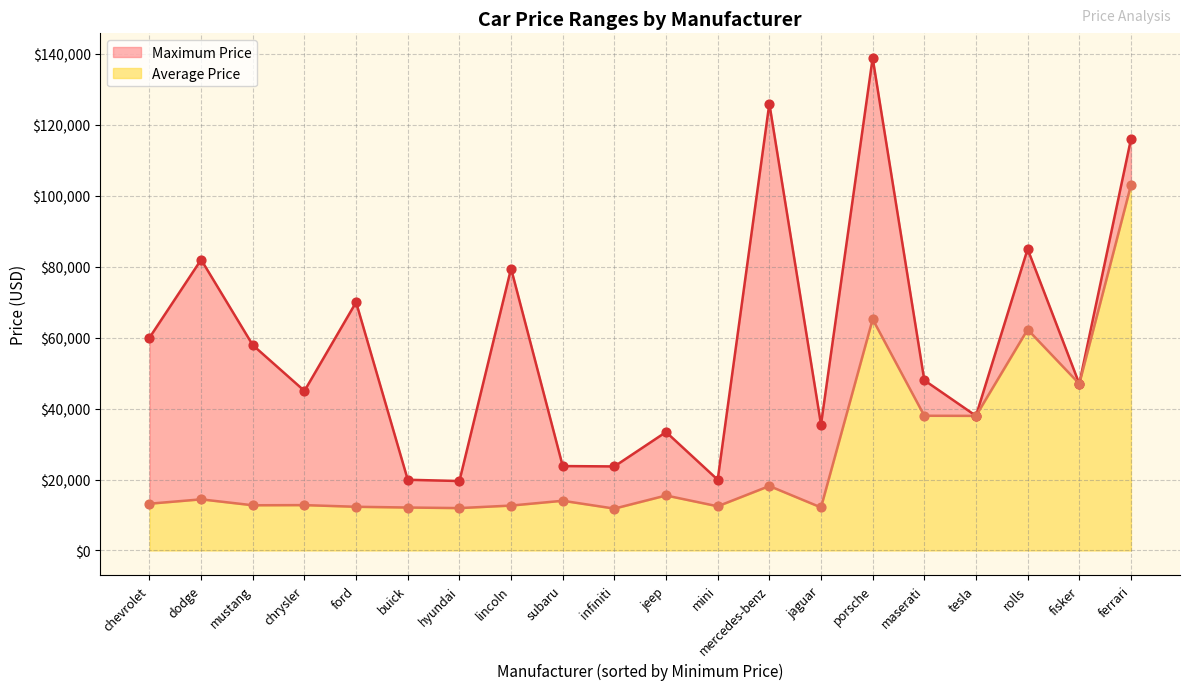

Which series reaches the maximum Y coordinate?

Maximum Price